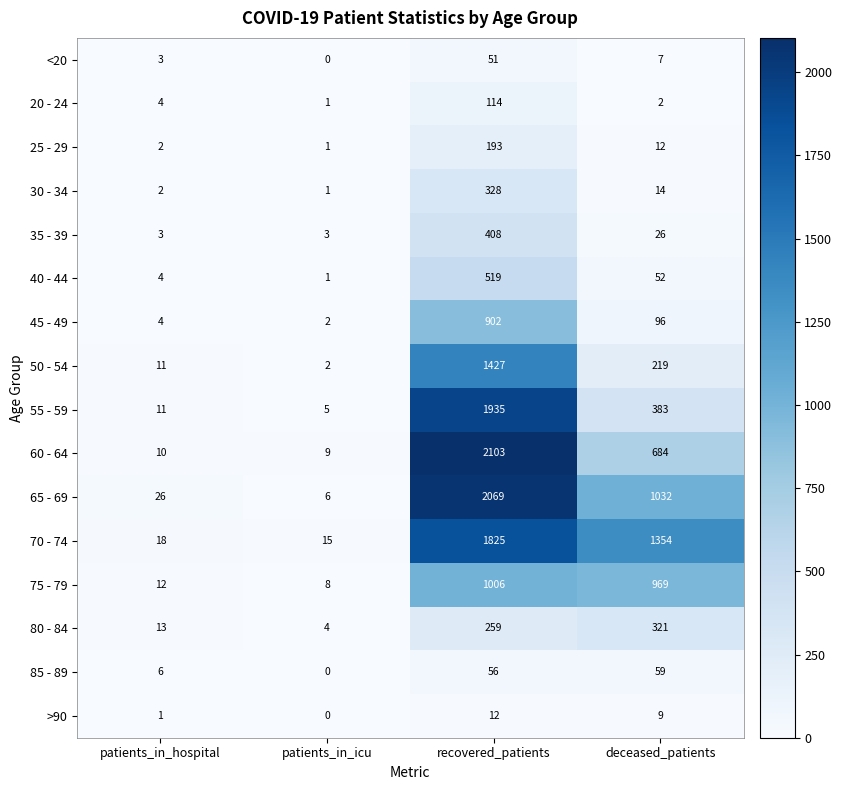

Between patients_in_hospital and recovered_patients, which series saw the biggest shift?

60 - 64